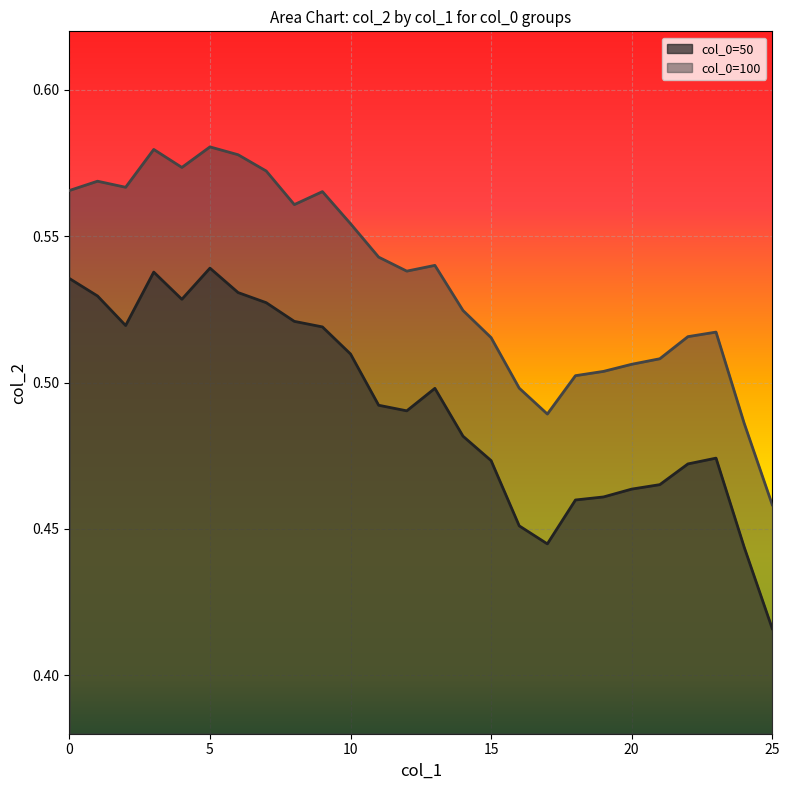

What is the lowest value of the col_0=100 series?

0.5